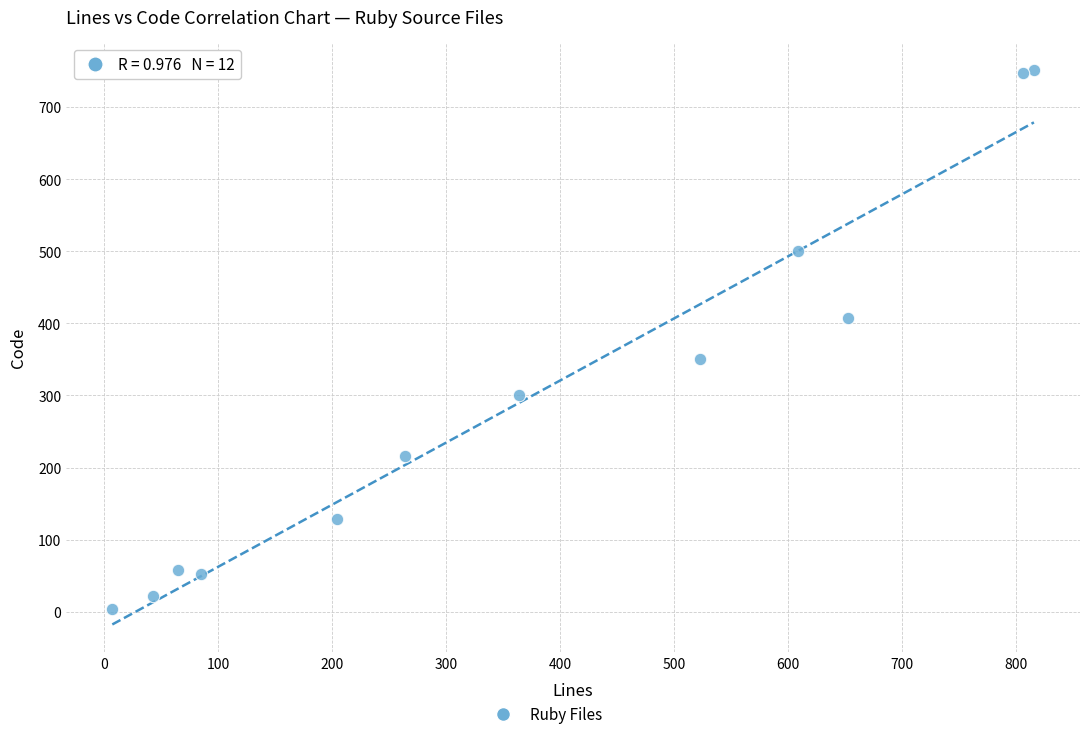

What is the range of Y values (max minus min)?

747